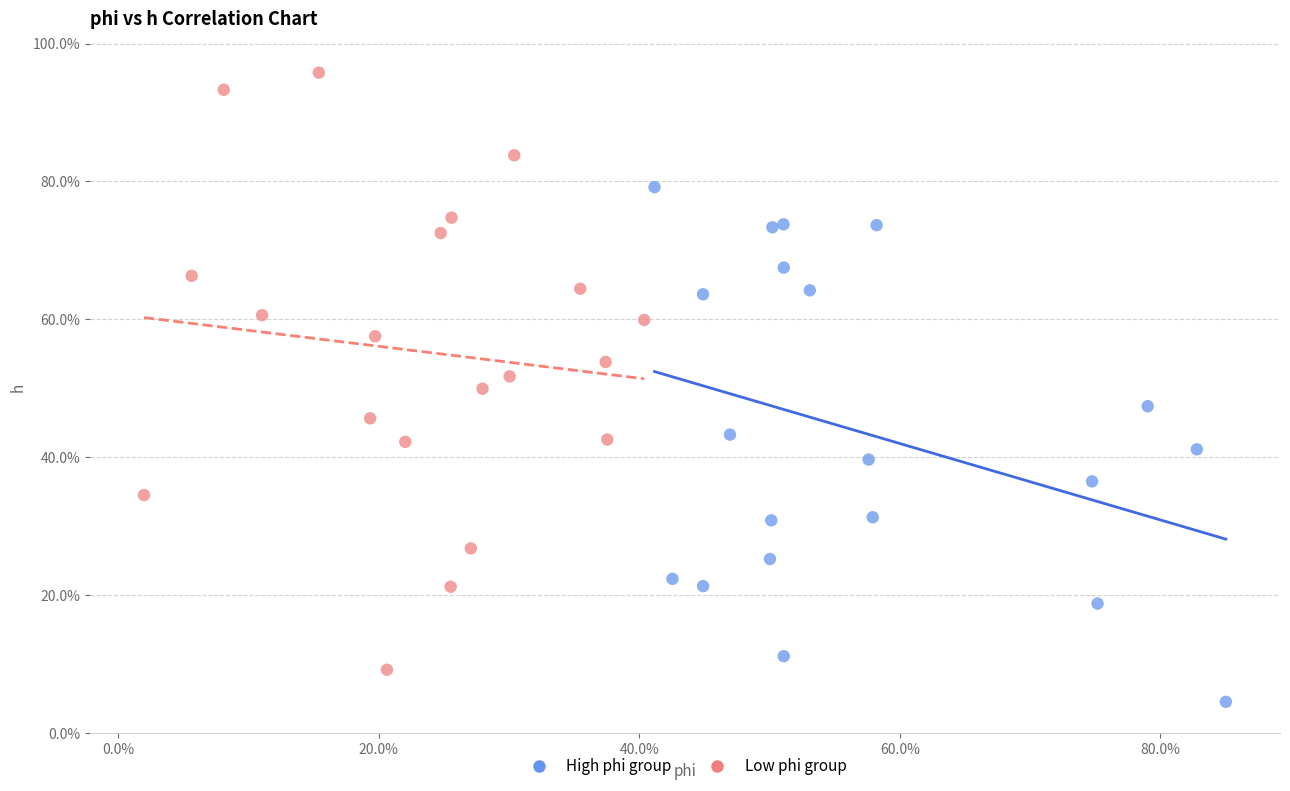

Which series contains the lowest Y value?

High phi group